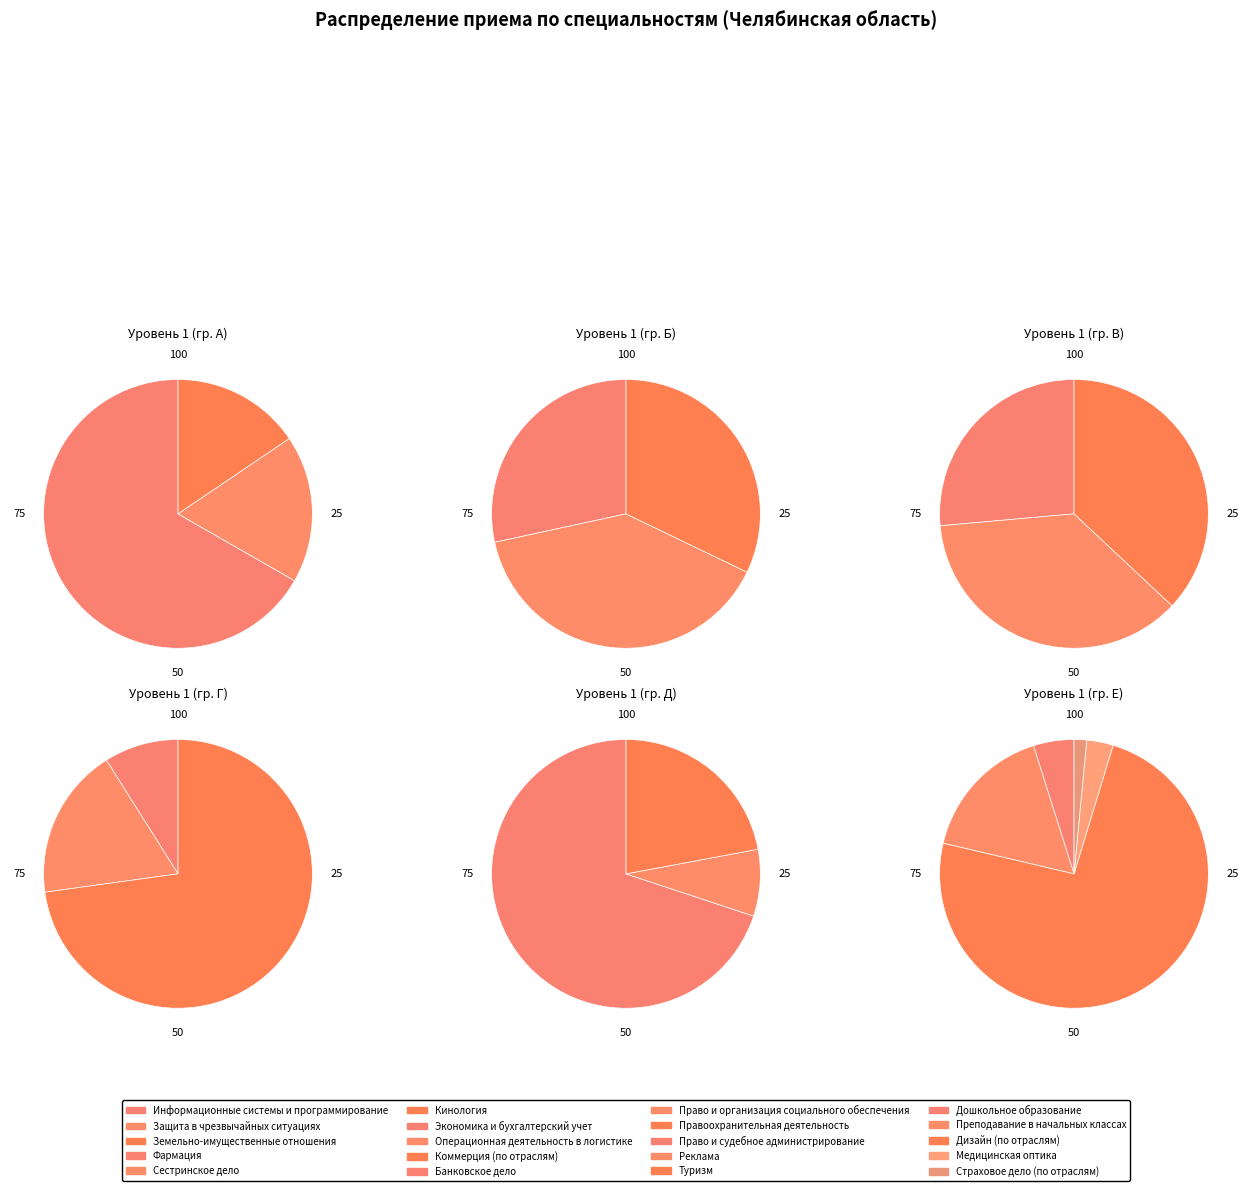

Do Сестринское дело and Кинология together represent more than half of the pie?

No